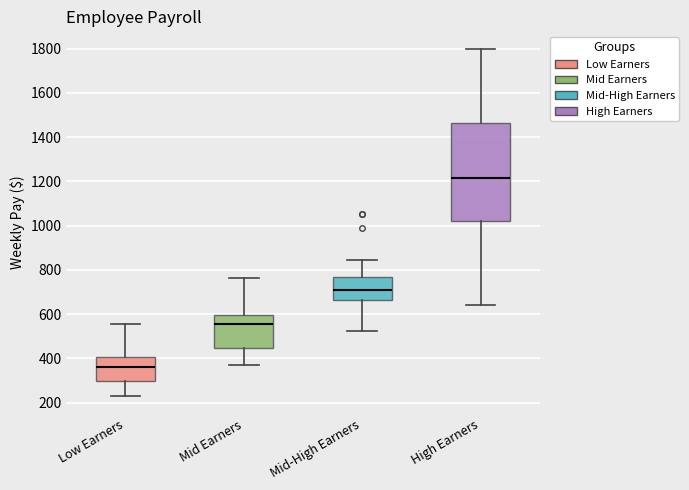

Where does the median line of the box for Mid-High Earners sit on the y-axis? The values are not printed on the chart, so give them approximately, as read against the axis.

700